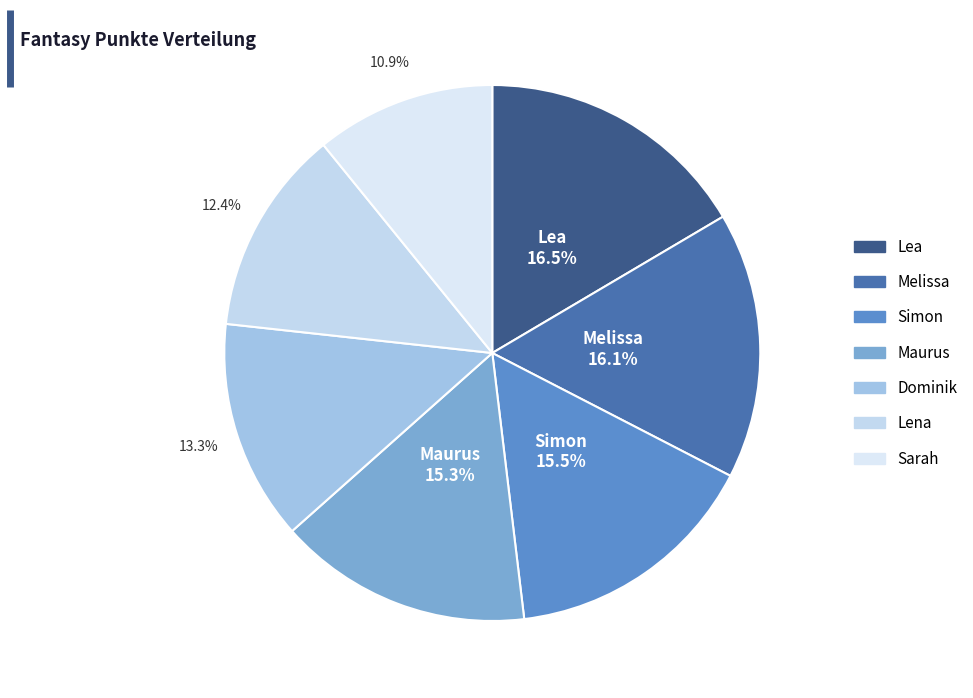

True or false: Melissa accounts for 16% of the total.

True